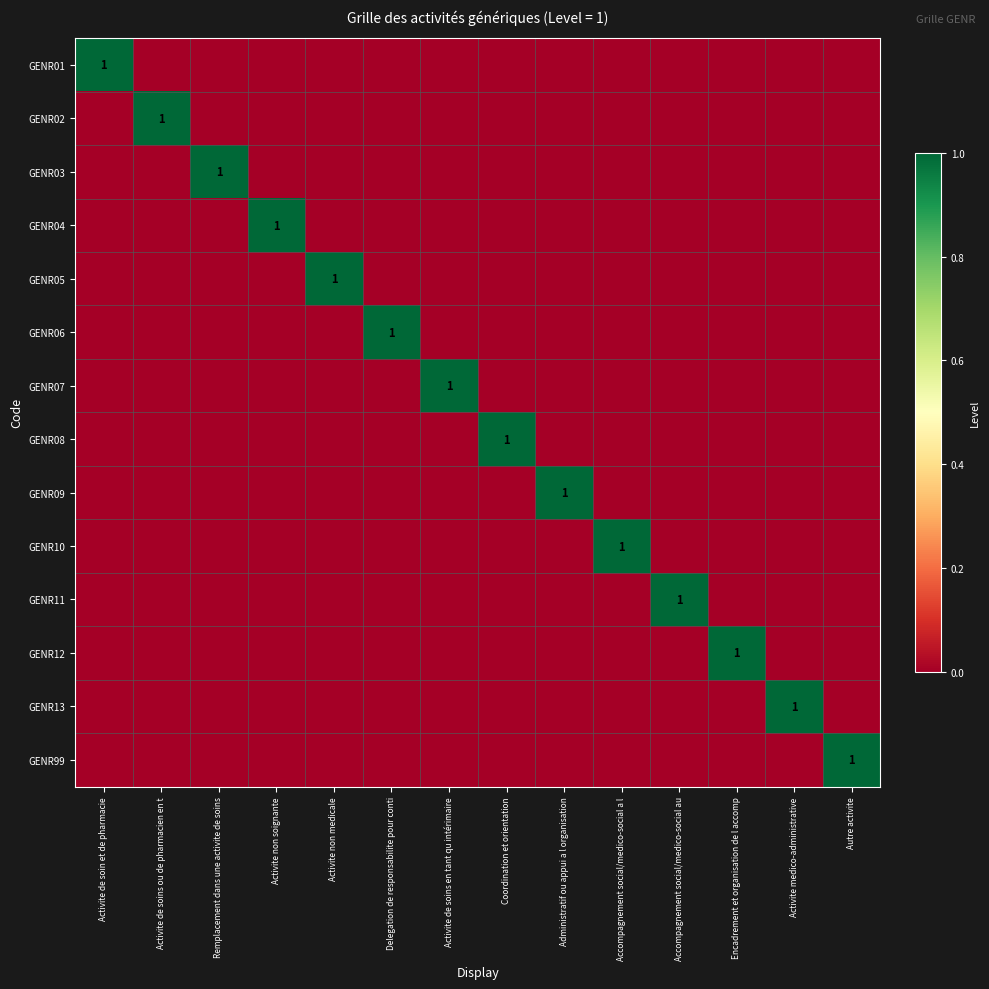

Rank the series at Delegation de responsabilite pour conti from lowest to highest value.

GENR01, GENR02, GENR03, GENR04, GENR05, GENR07, GENR08, GENR09, GENR10, GENR11, GENR12, GENR13, GENR99, GENR06